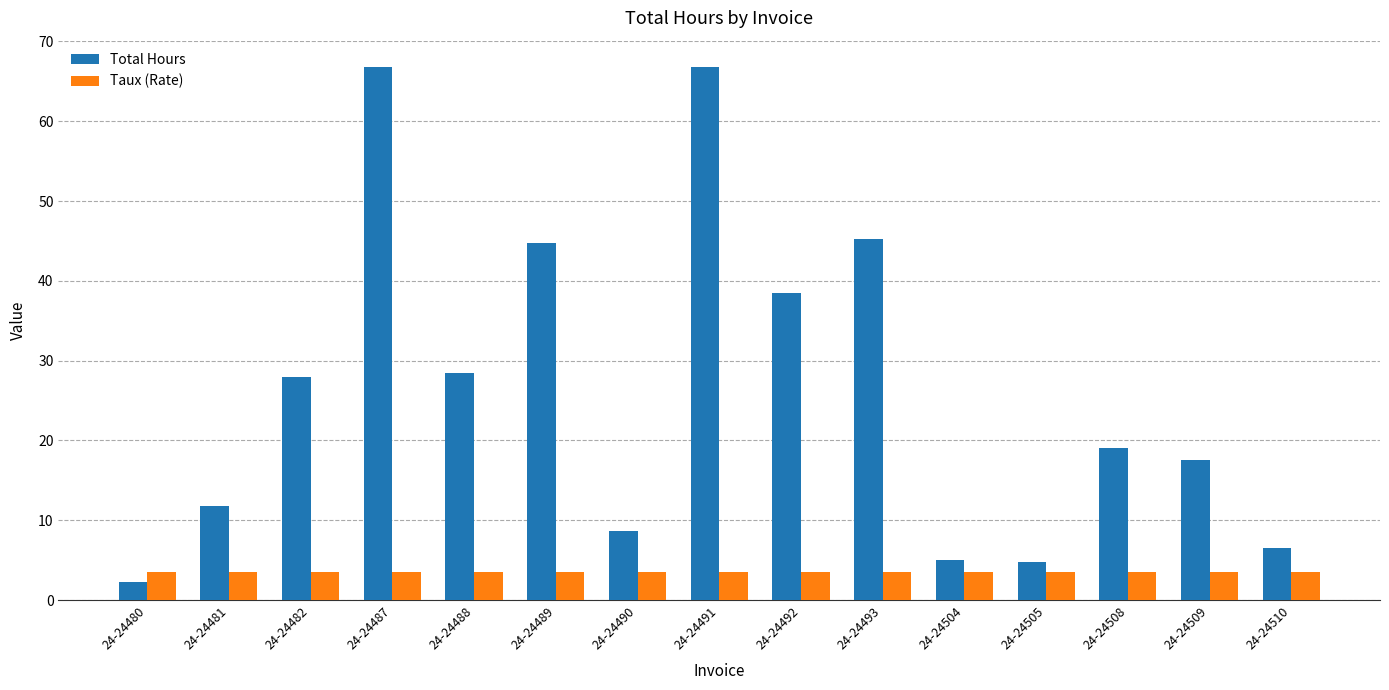

Rank the series by their maximum value, from lowest to highest.

Taux (Rate), Total Hours